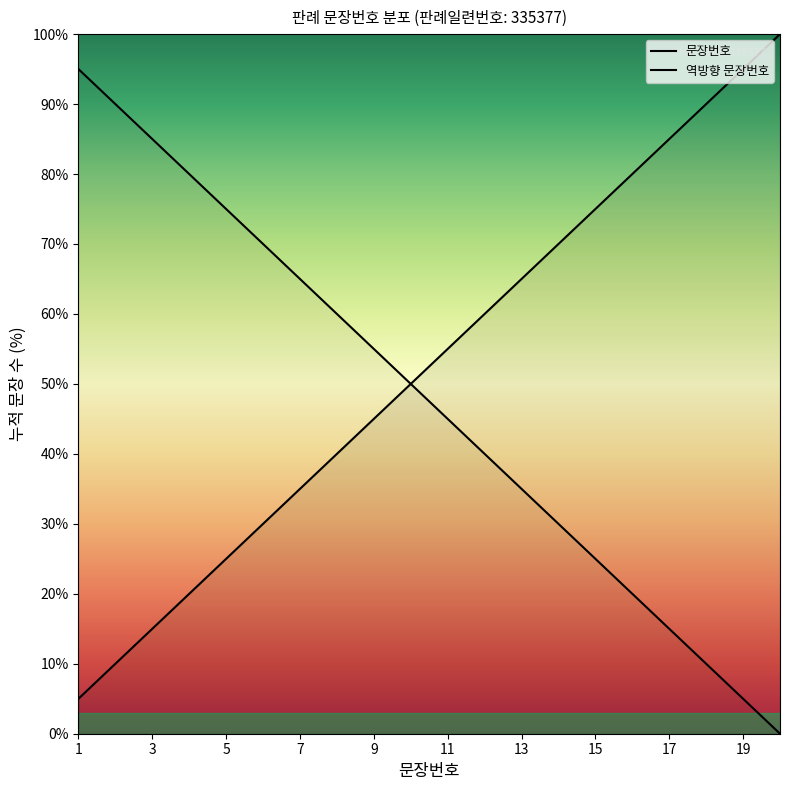

True or false: the data shows 98.2 at 12.

False